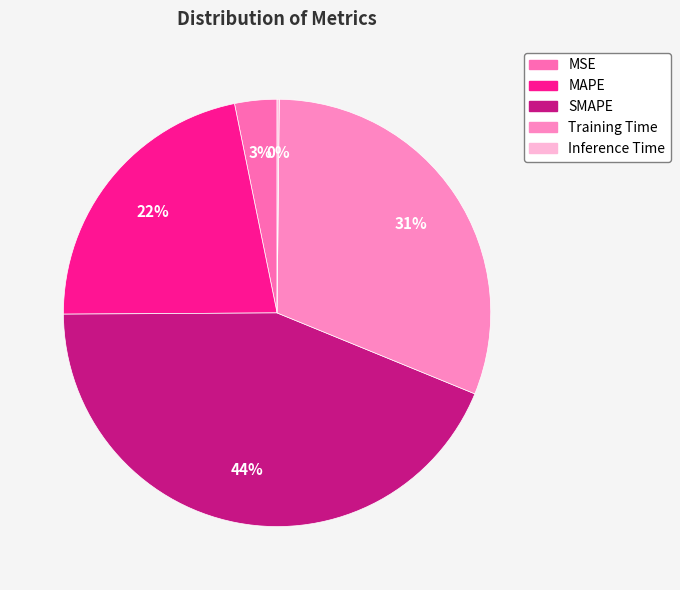

How many slices are in this pie chart?

5